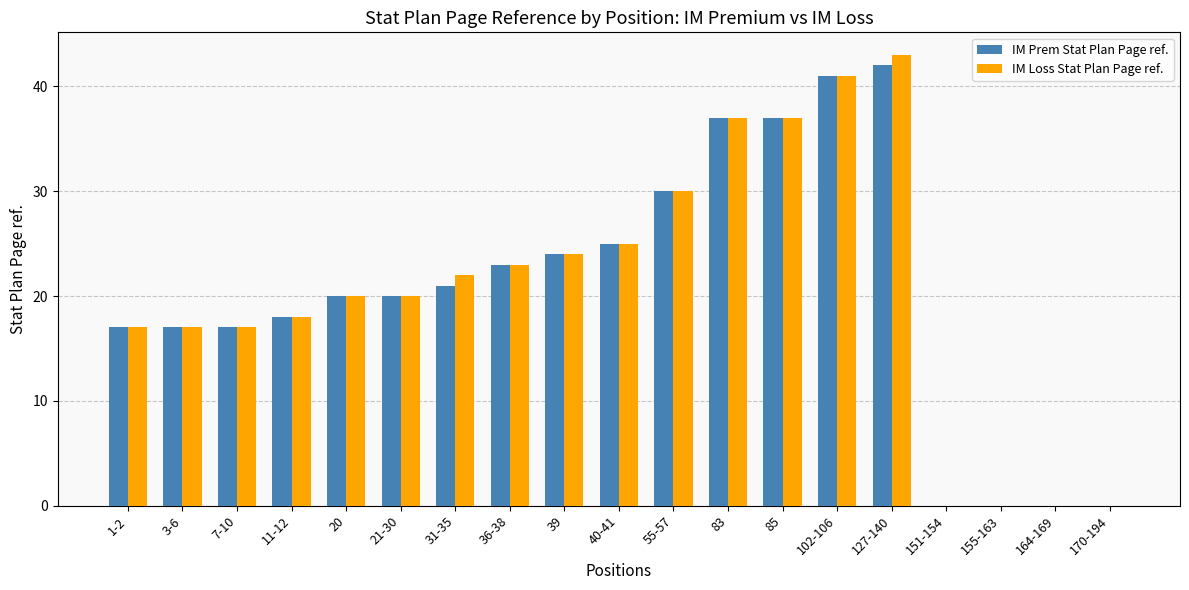

Is the value of IM Prem Stat Plan Page ref. at 11-12 greater than the value of IM Loss Stat Plan Page ref. at 1-2?

Yes